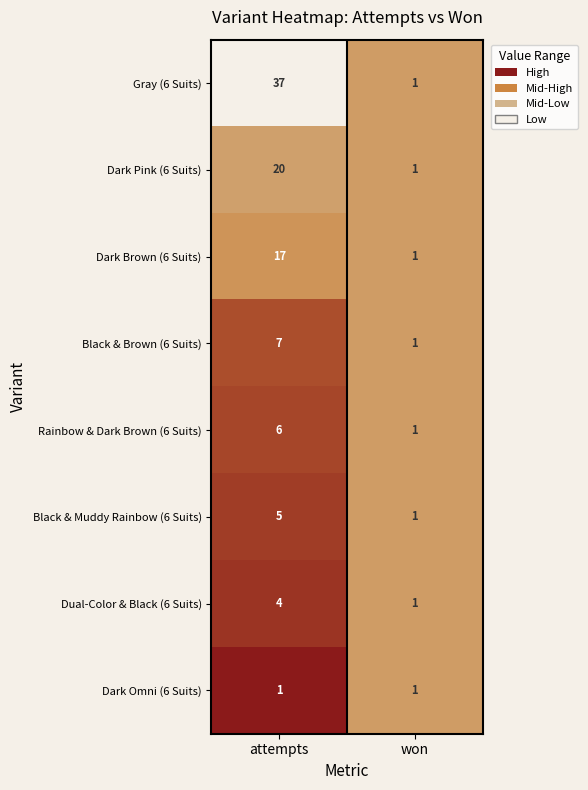

Reading right to left, transcribe all the data shown in this chart.

Gray (6 Suits): 1	37
Dark Pink (6 Suits): 1	20
Dark Brown (6 Suits): 1	17
Black & Brown (6 Suits): 1	7
Rainbow & Dark Brown (6 Suits): 1	6
Black & Muddy Rainbow (6 Suits): 1	5
Dual-Color & Black (6 Suits): 1	4
Dark Omni (6 Suits): 1	1